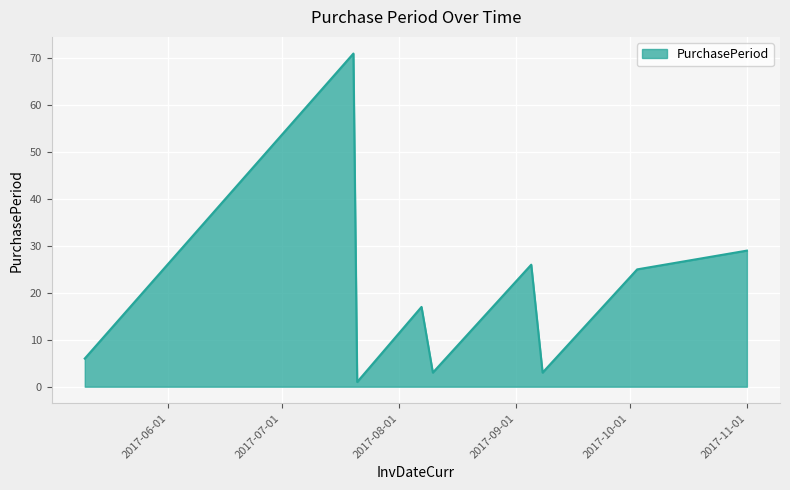

What is the smallest value displayed?

1